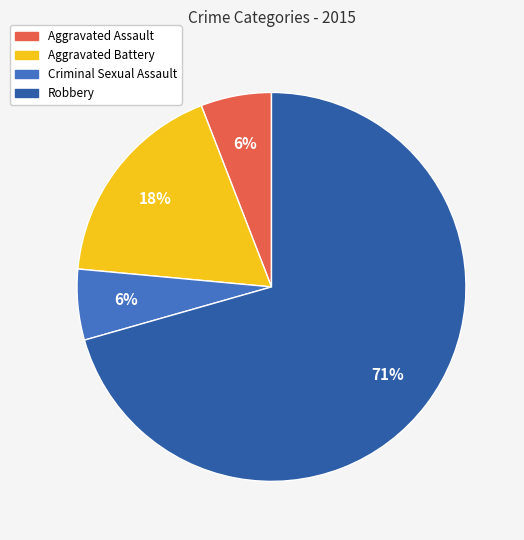

Is Aggravated Assault the majority of the pie?

No